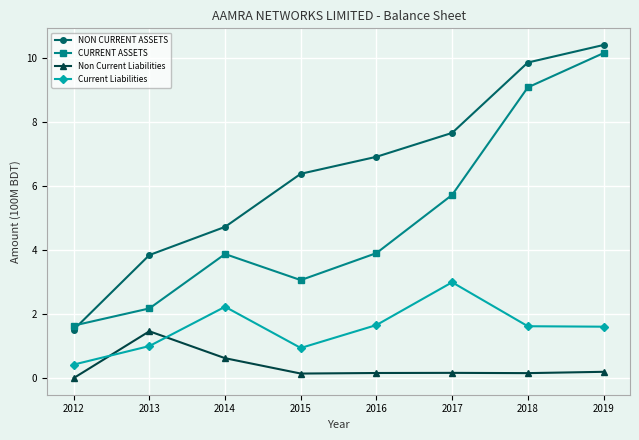

How many intersections are there between CURRENT ASSETS and NON CURRENT ASSETS?

1